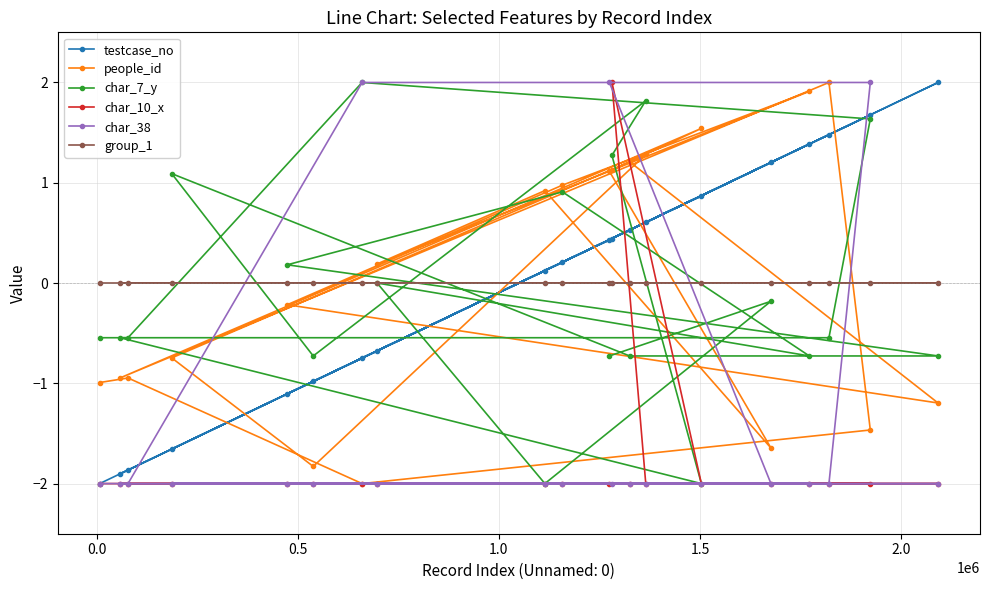

At how many categories does at least one series exceed 0?

16